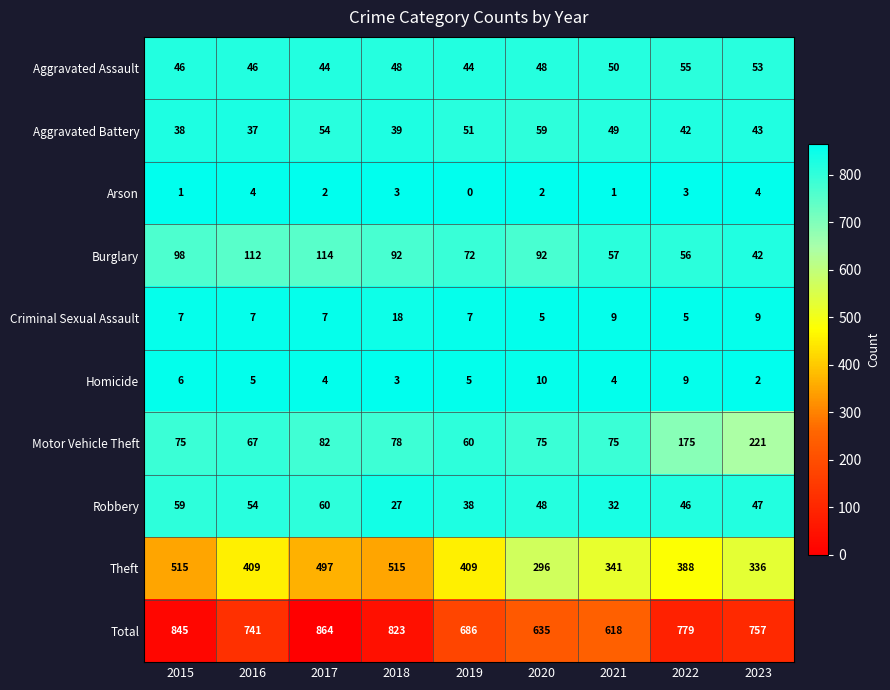

At which category does the chart reach its minimum across all series?

2019